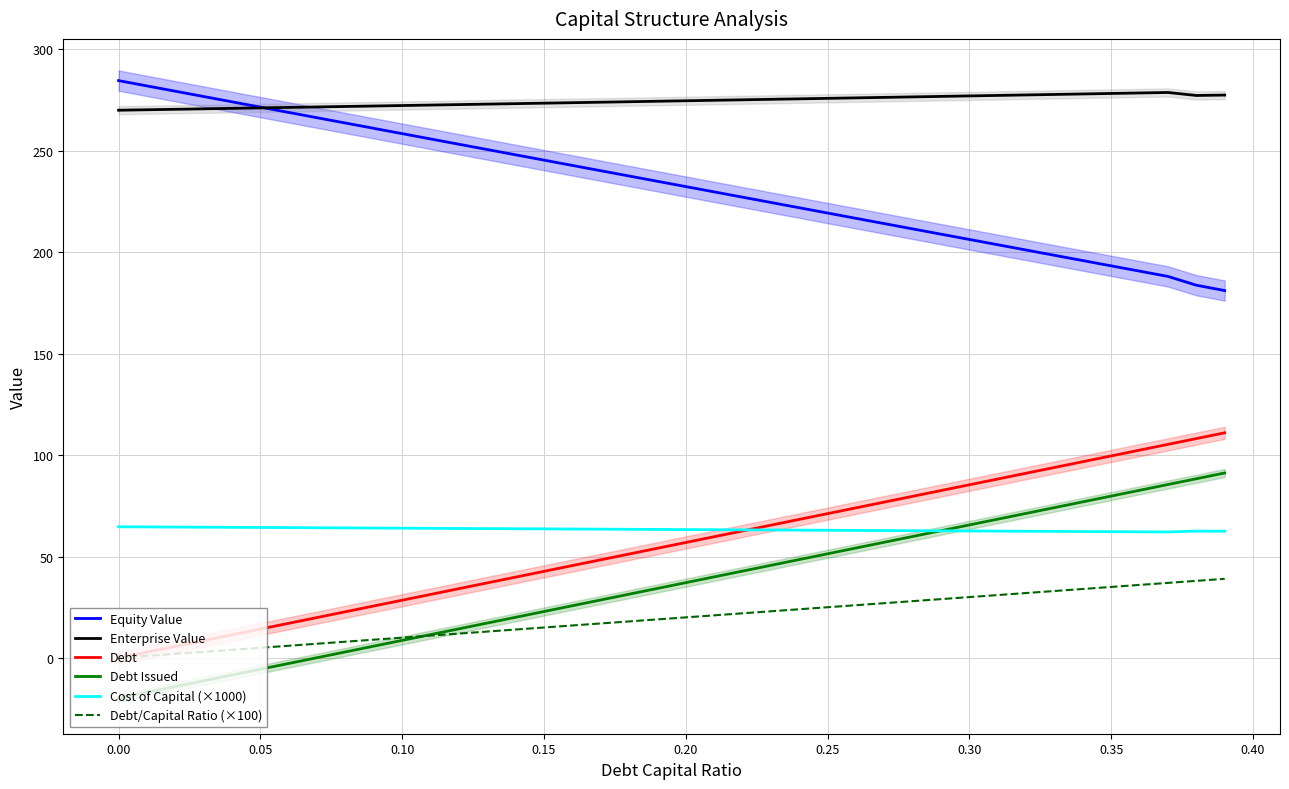

How many lines are shown in the chart?

6